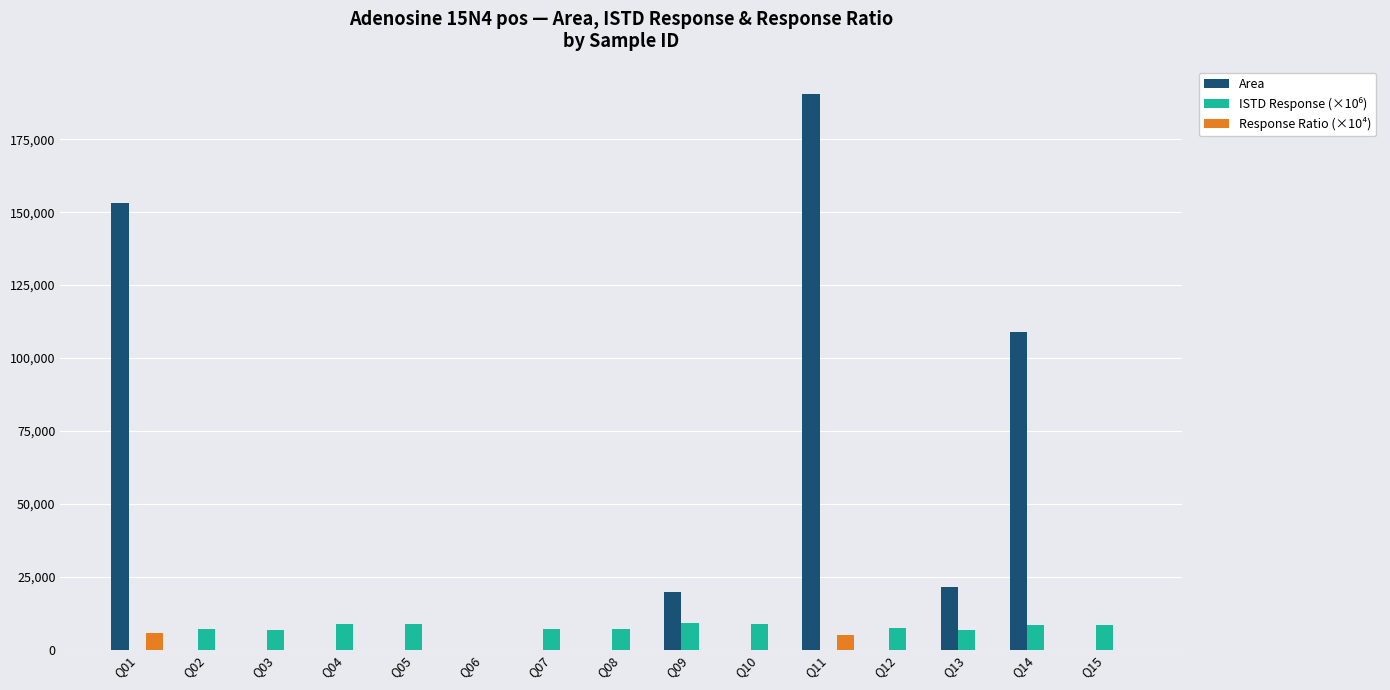

Where is Area nearest to the value 95195?

Q14